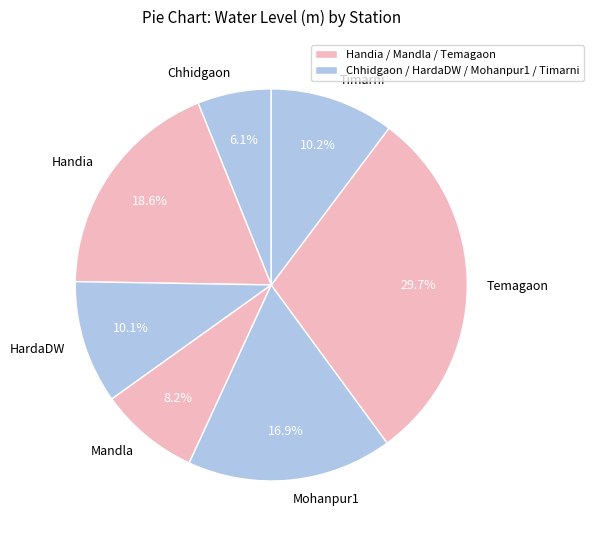

Which slice is the smallest?

Chhidgaon